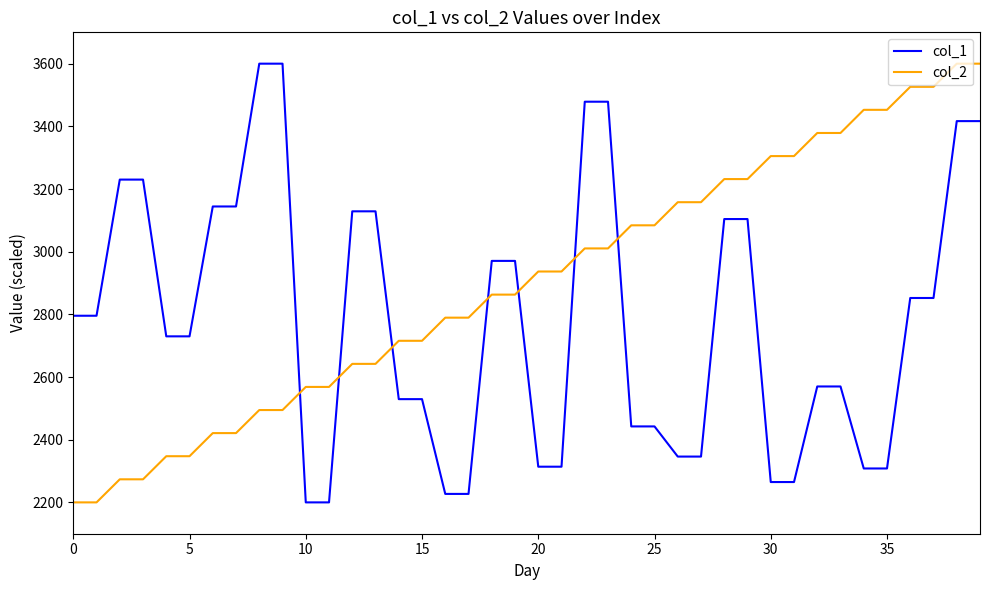

After their last crossing, which series has the higher values: col_1 or col_2?

col_2